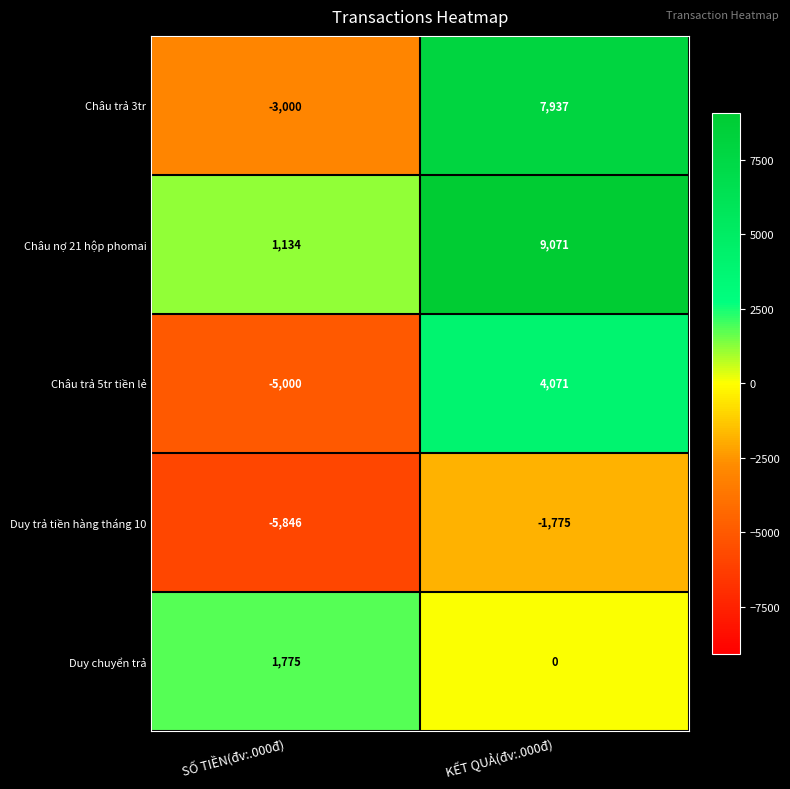

Rank the series by their maximum value, from lowest to highest.

Duy trả tiền hàng tháng 10, Duy chuyển trả, Châu trả 5tr tiền lẻ, Châu trả 3tr, Châu nợ 21 hộp phomai